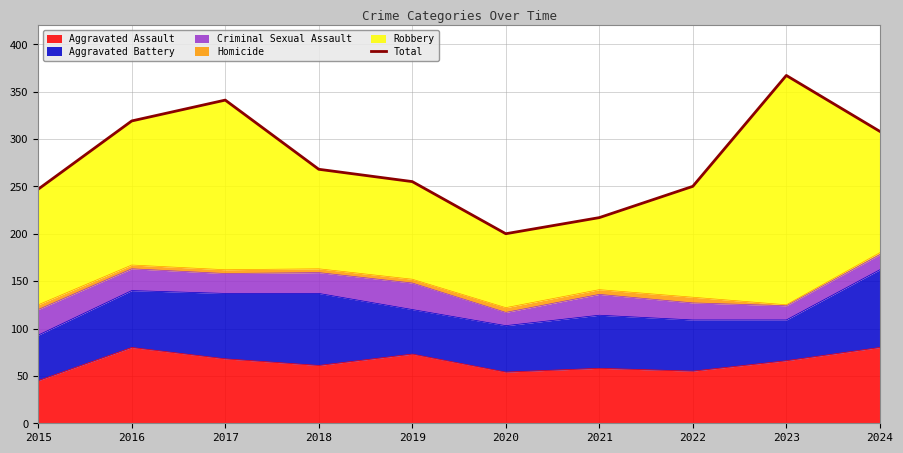

How many values exceed 268?

4